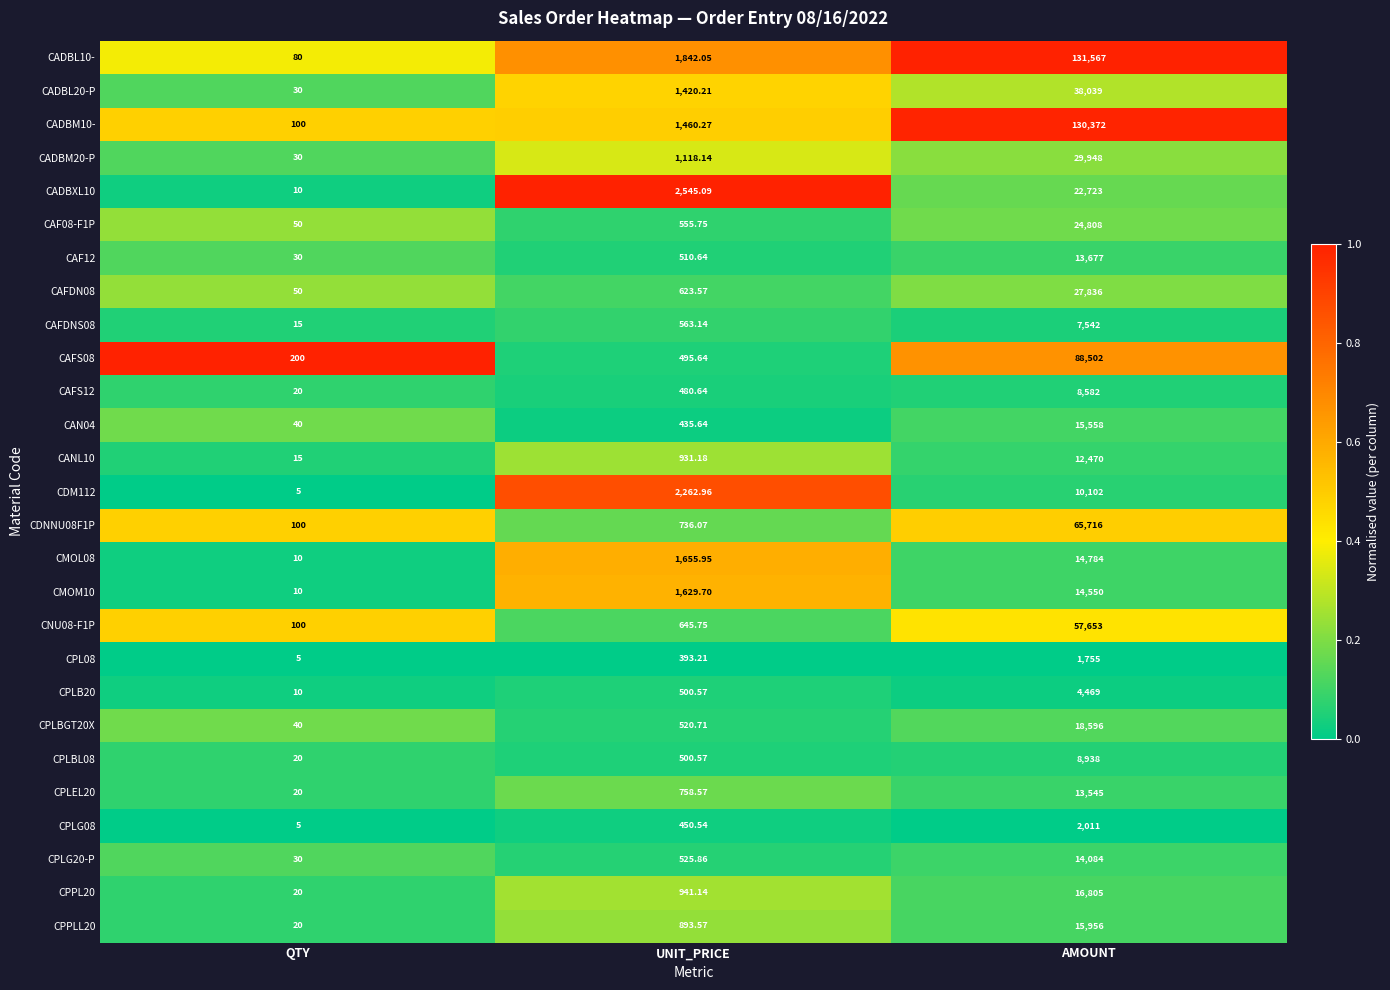

Rank the categories by CADBM10- value from lowest to highest.

QTY, UNIT_PRICE, AMOUNT